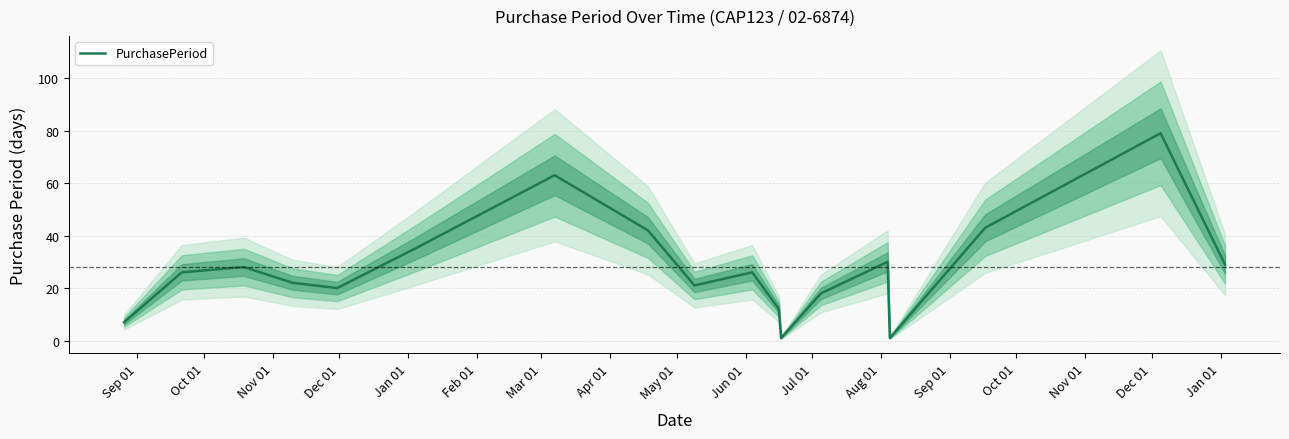

What is the smallest value displayed?

1